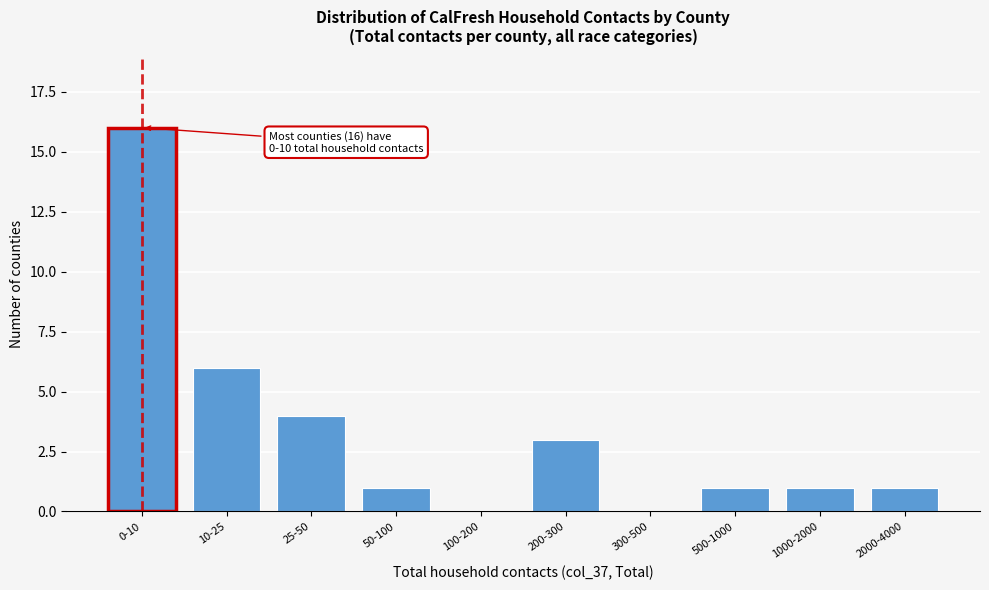

Reading left to right, extract all data points from this chart.

0-10=16	10-25=6	25-50=4	50-100=1	100-200=0	200-300=3	300-500=0	500-1000=1	1000-2000=1	2000-4000=1